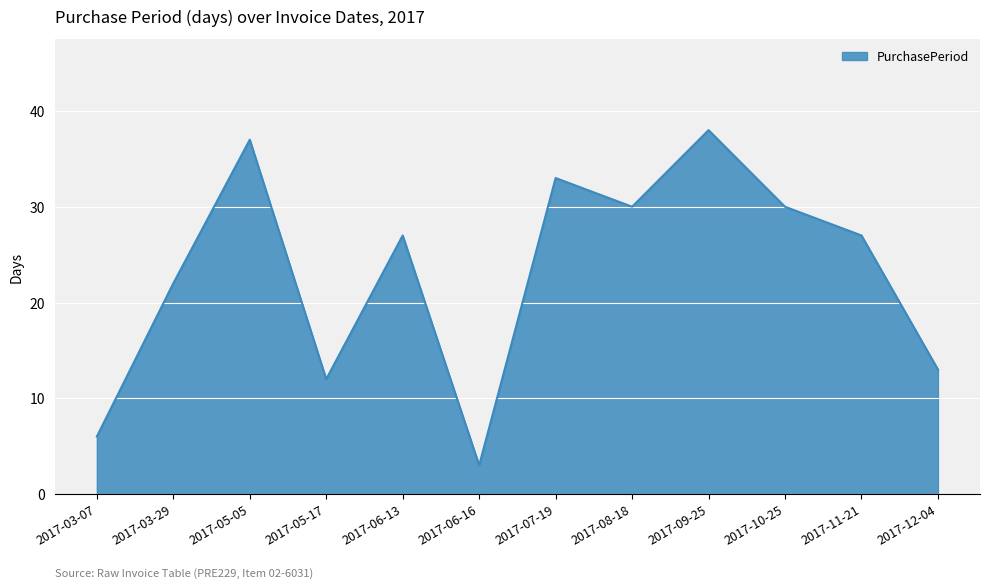

Where does the data first go above 27?

2017-05-05